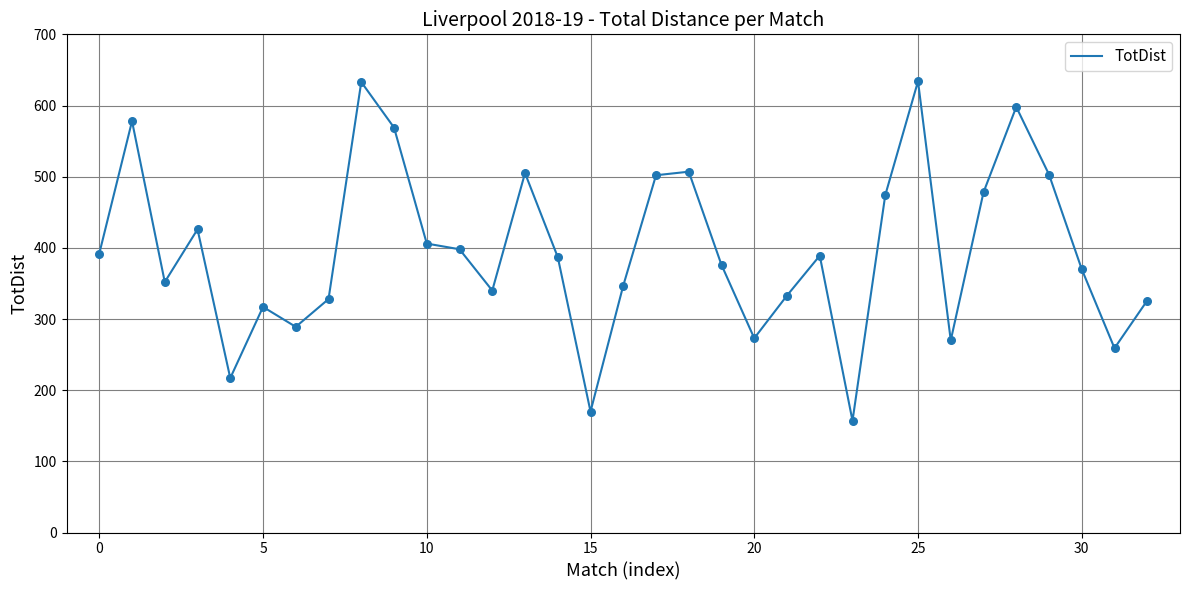

What is the minimum value shown in the chart?

157